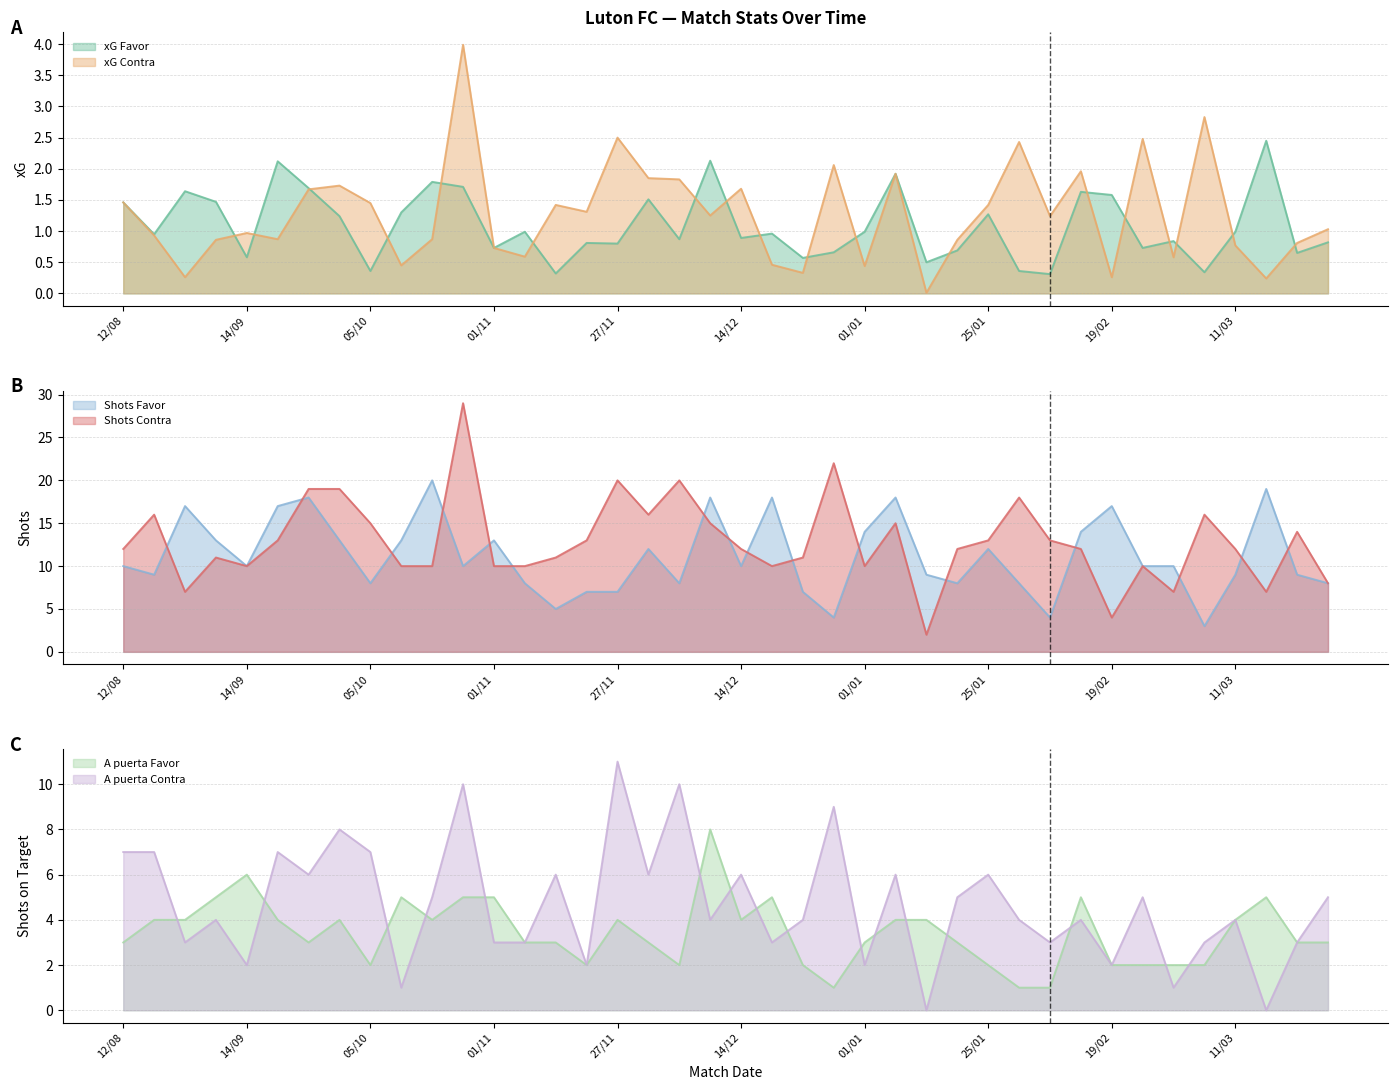

Read the A puerta Contra value at 15/02.

4.0